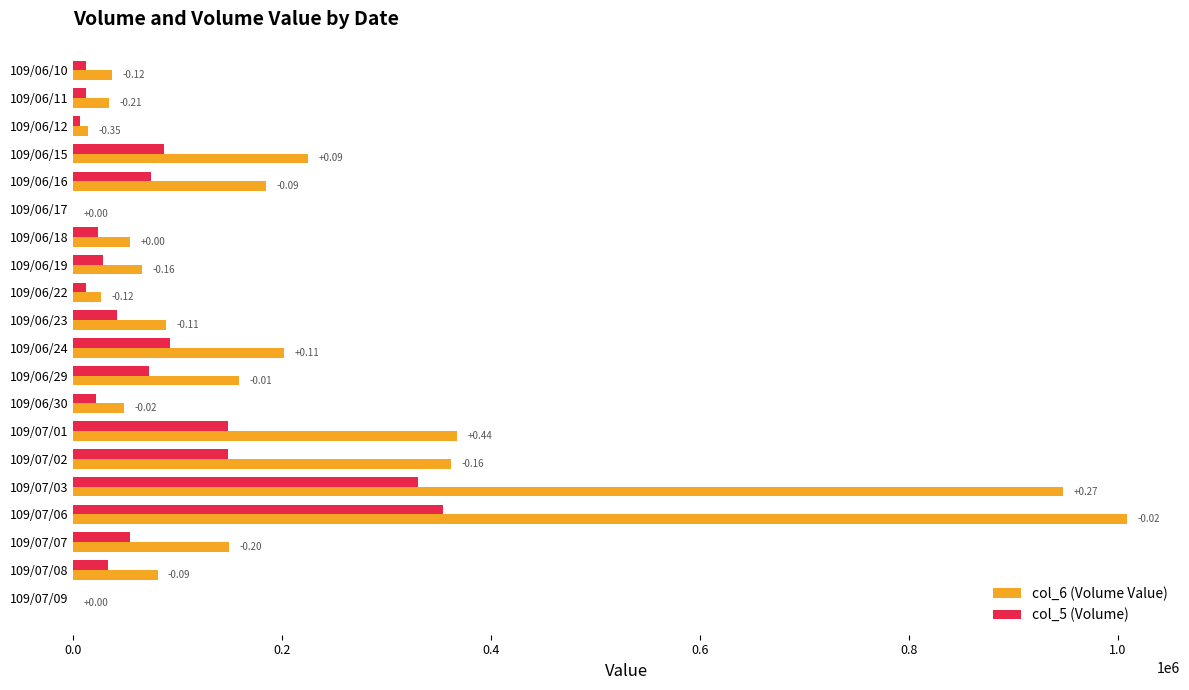

At how many categories does at least one series exceed 663813?

2